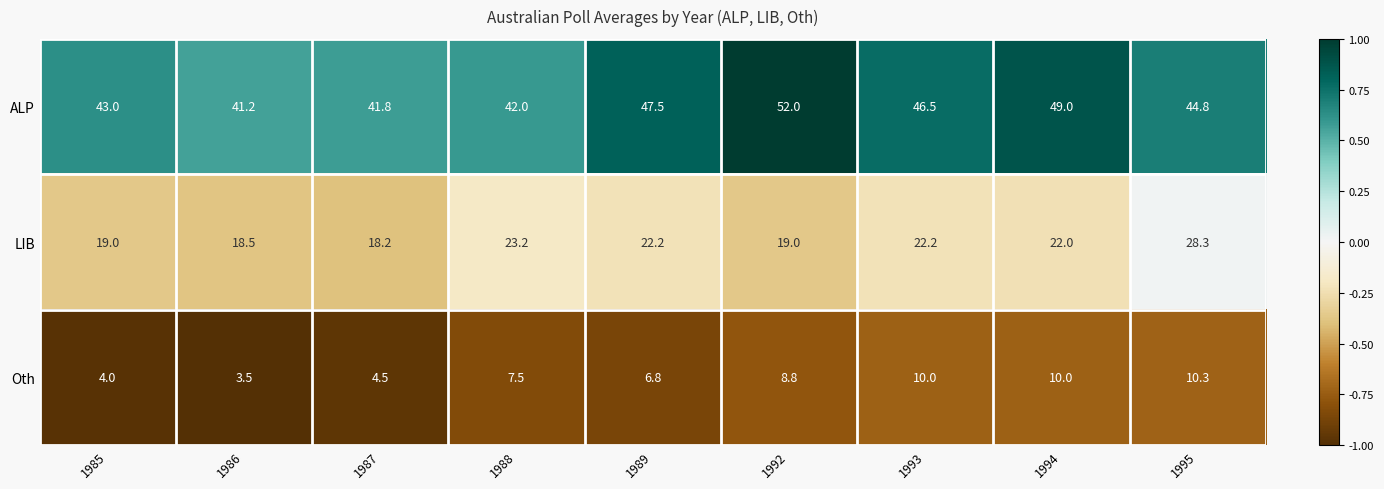

Reading left to right, what are all the values shown in this chart?

ALP: 43.0	41.2	41.8	42.0	47.5	52.0	46.5	49.0	44.8
LIB: 19.0	18.5	18.2	23.2	22.2	19.0	22.2	22.0	28.3
Oth: 4.0	3.5	4.5	7.5	6.8	8.8	10.0	10.0	10.3